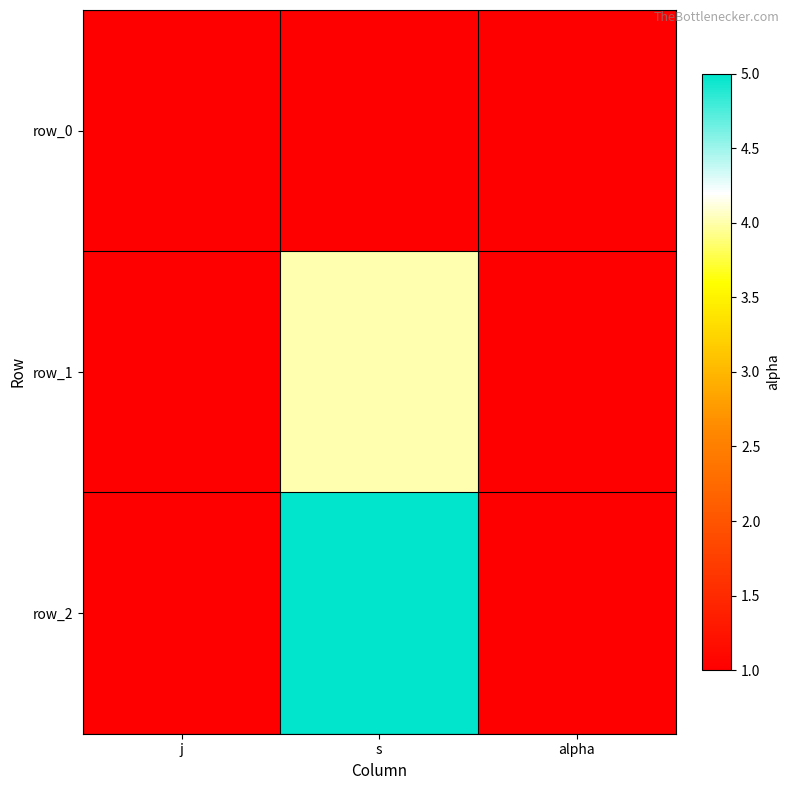

Is it true that row_2 equals 0 at j?

False